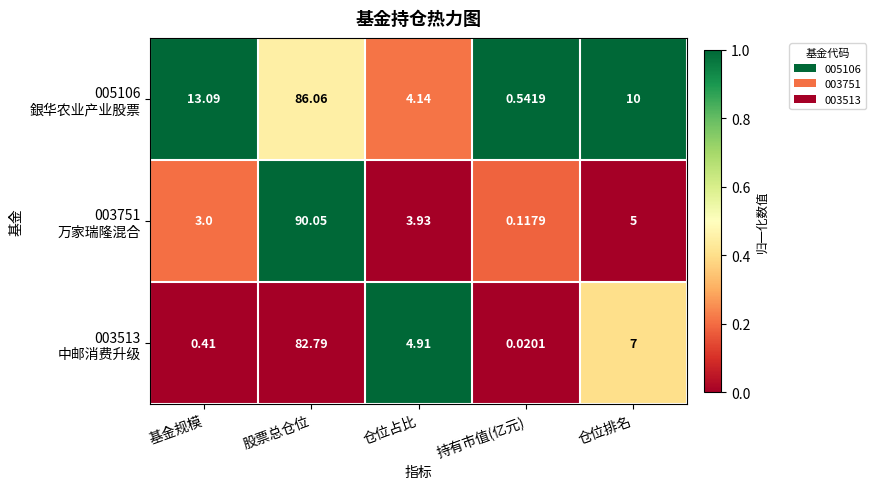

Which label corresponds to the smallest value in the chart?

持有市值(亿元)